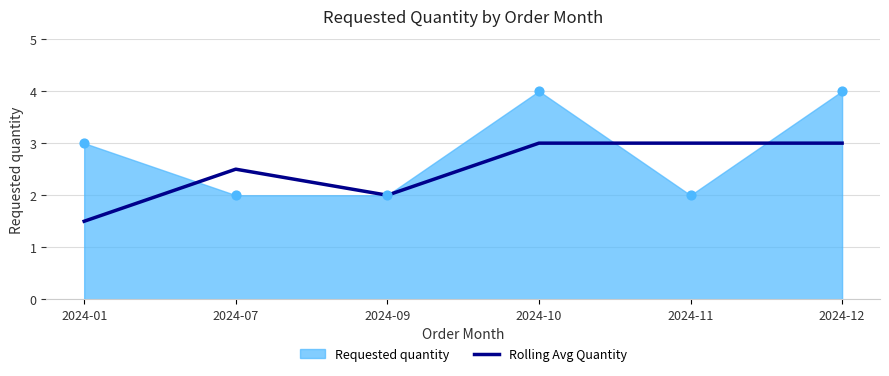

What is the maximum value for Rolling Avg Quantity?

3.0